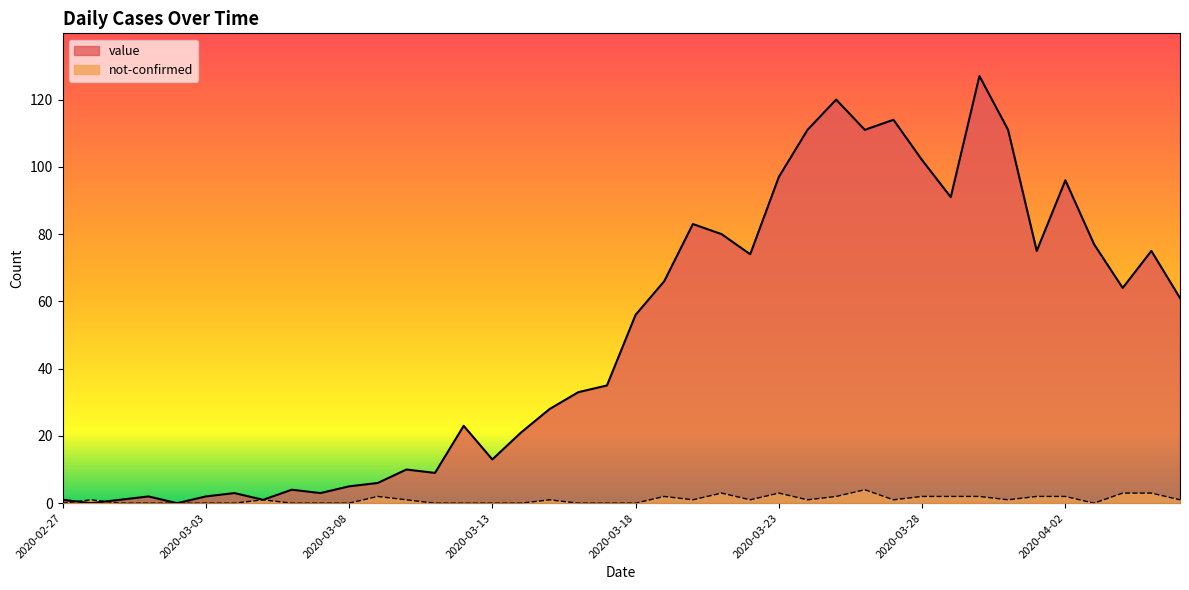

What is the average value of the value series?

50